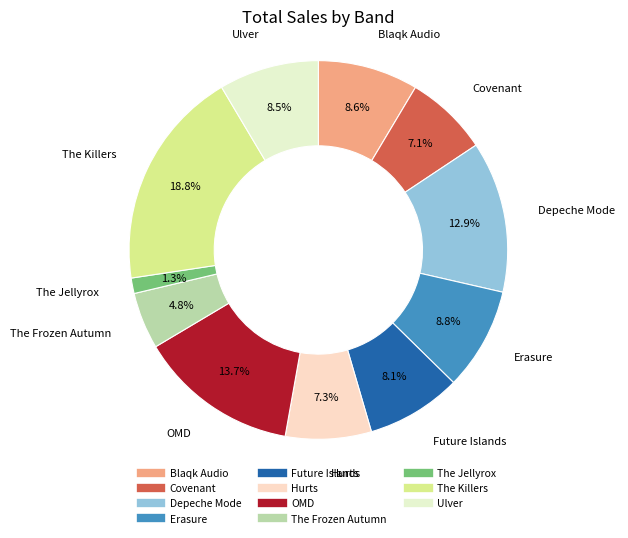

What is the smallest slice in the pie chart?

The Jellyrox